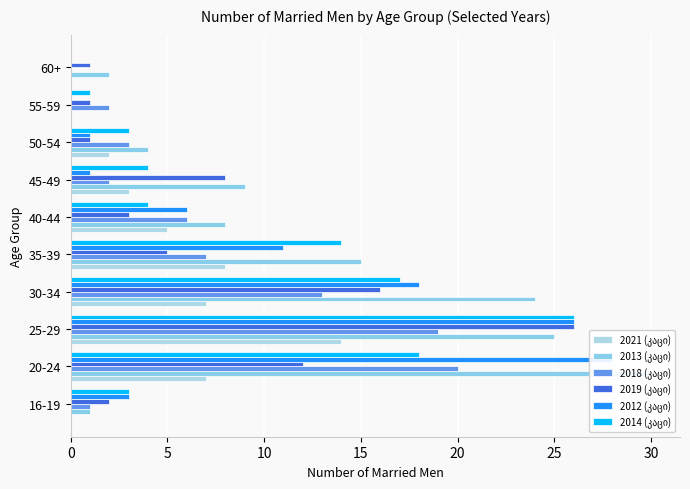

What are all the series names shown in the legend?

2021 (კაცი), 2013 (კაცი), 2018 (კაცი), 2019 (კაცი), 2012 (კაცი), 2014 (კაცი)